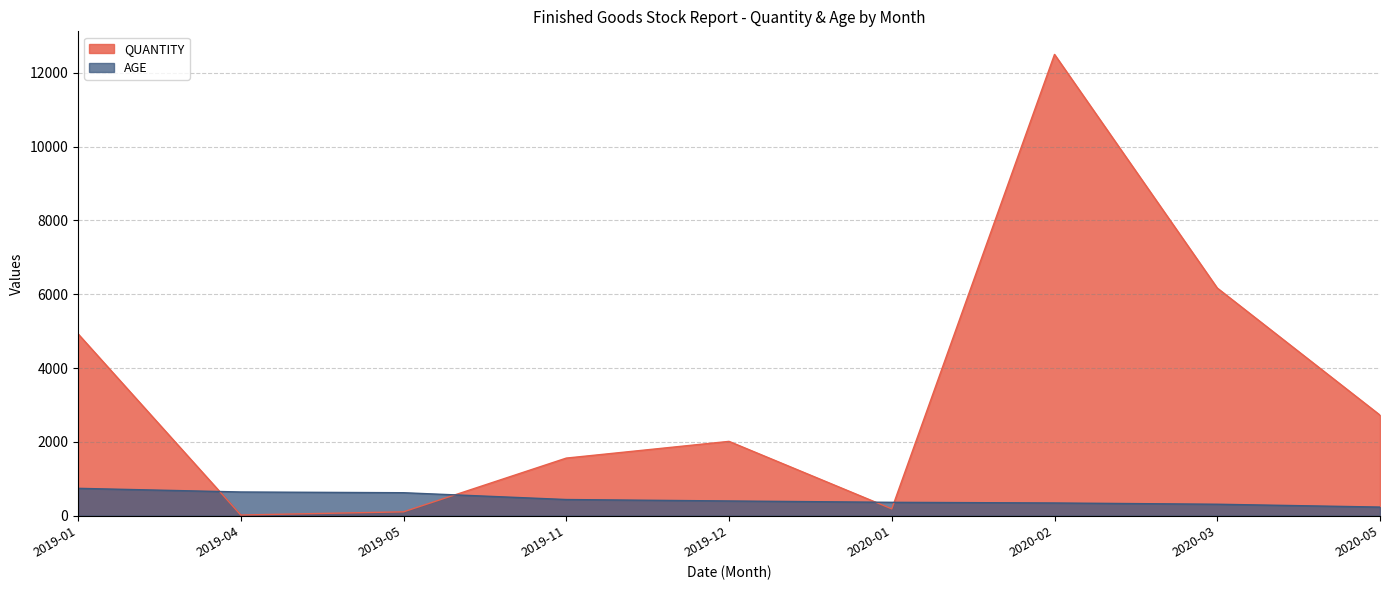

Where is the first local minimum for QUANTITY?

2019-04